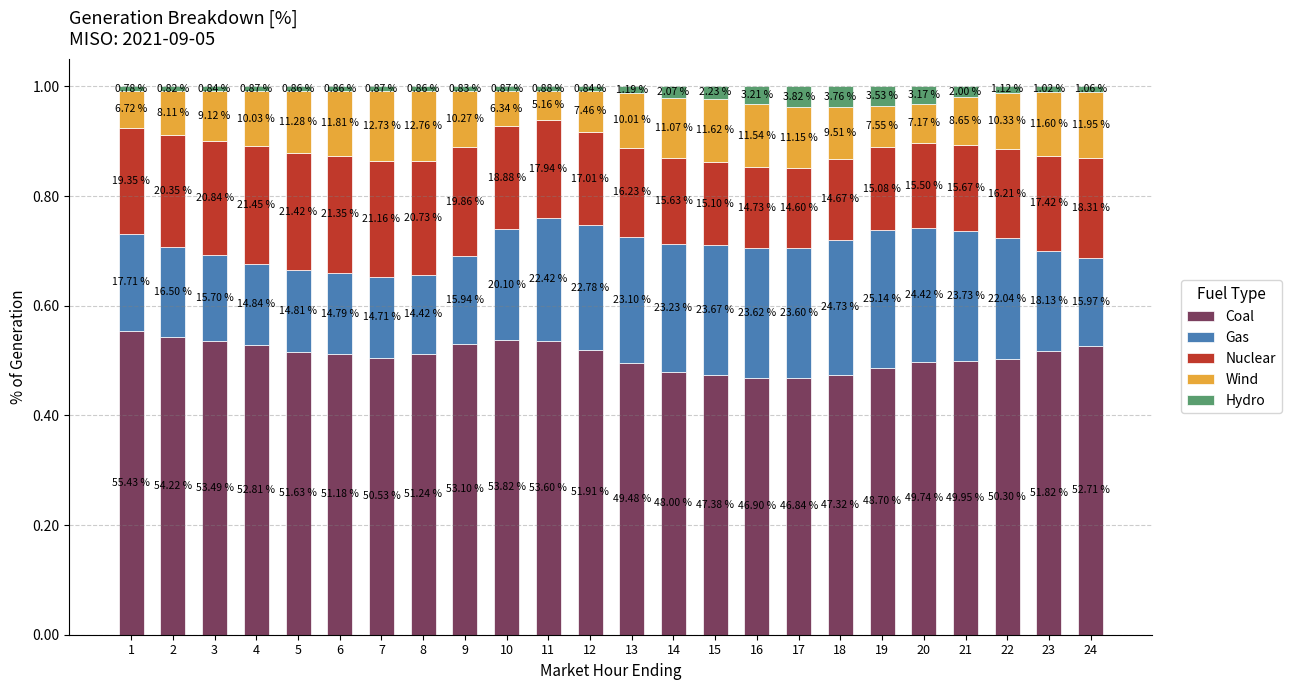

At which label is Hydro closest to 0?

1